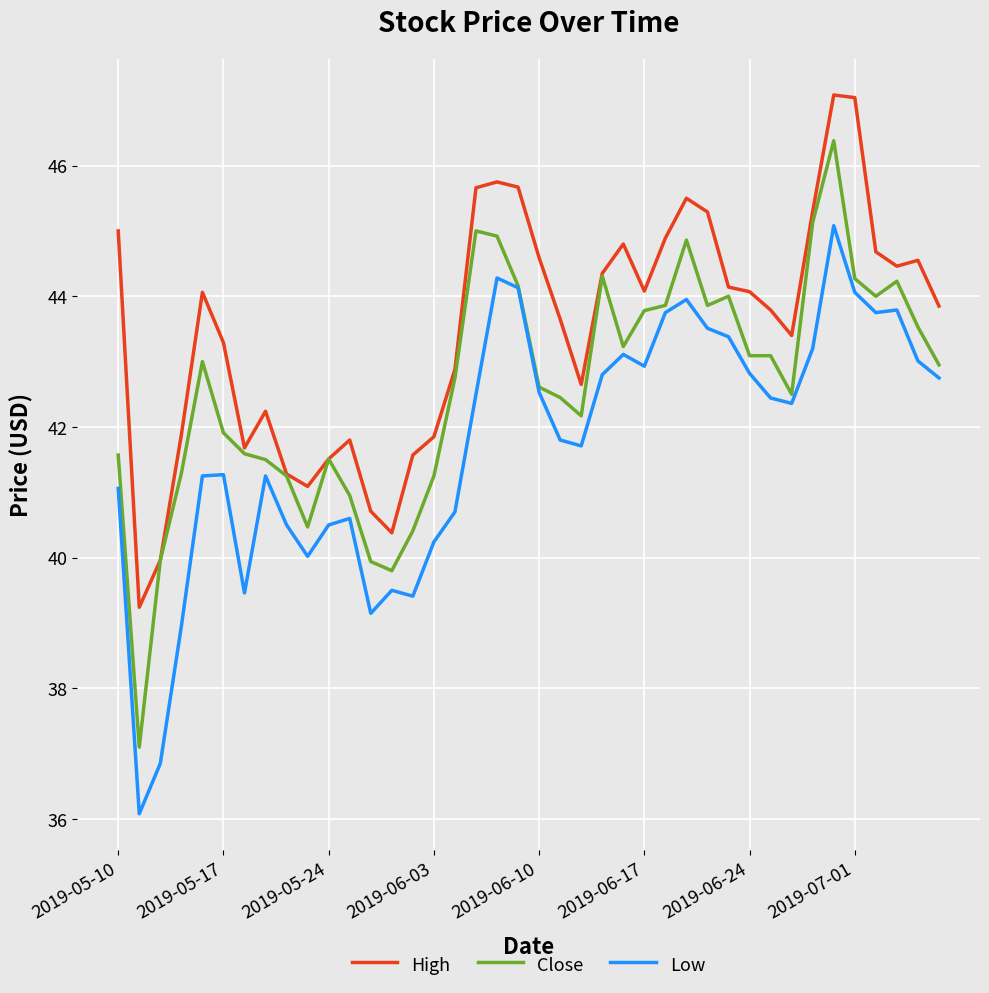

What is the maximum value for Close?

46.4